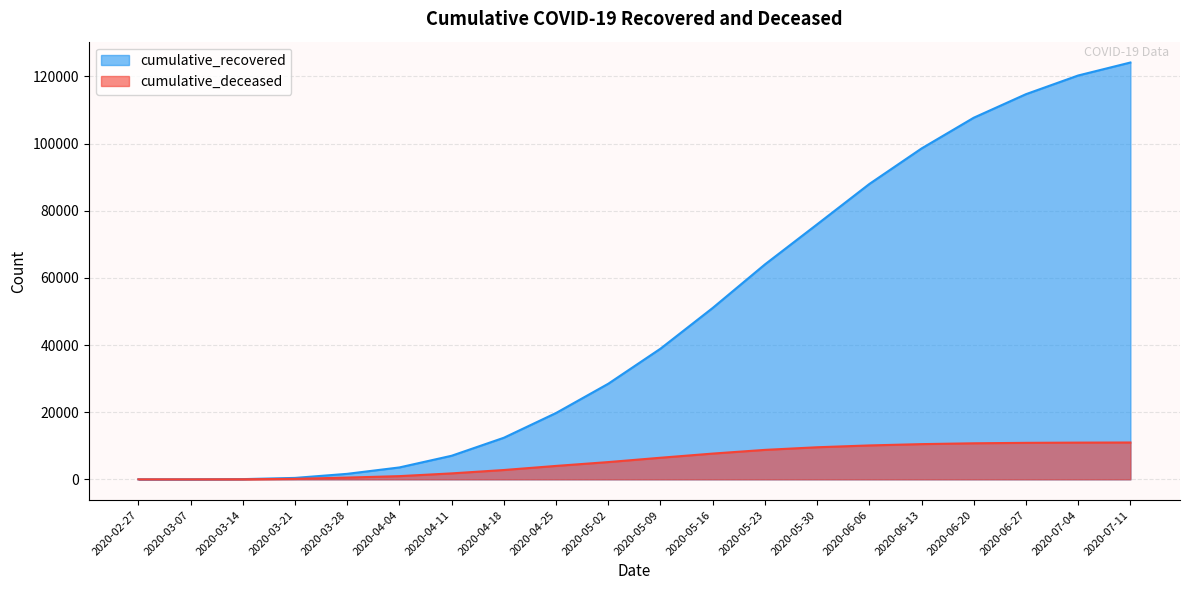

Count the number of data series in this chart.

2